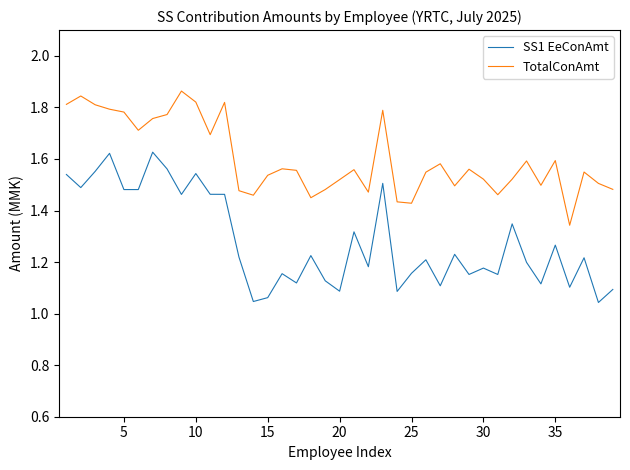

True or false: SS1 EeConAmt and TotalConAmt cross at least once.

False